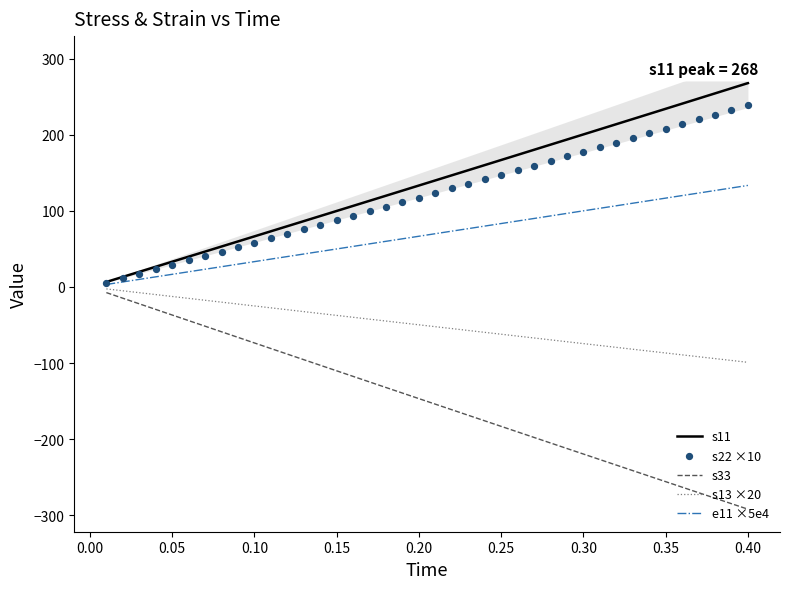

Which series reaches the minimum Y coordinate?

s33